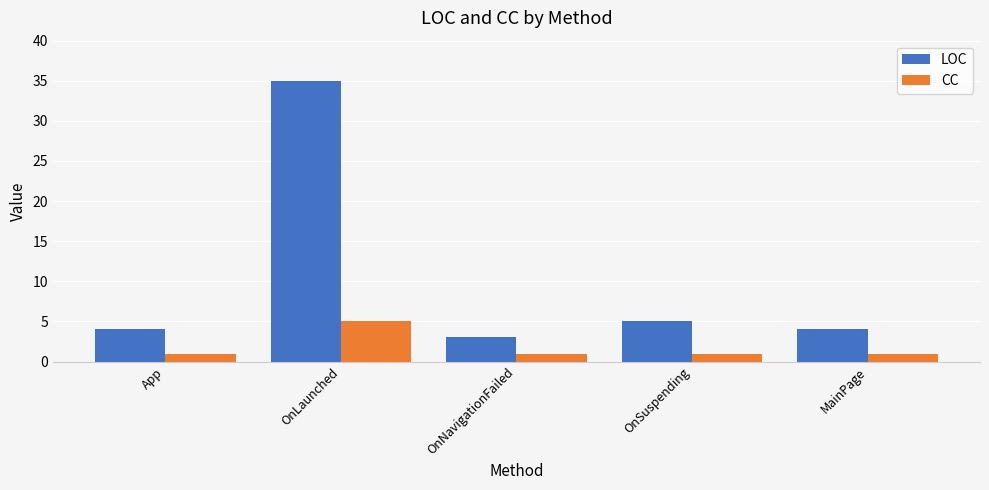

What is the minimum value for CC?

1